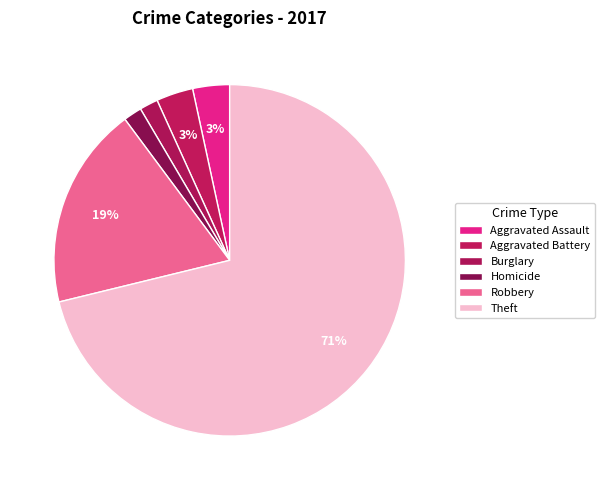

To the nearest percent, what portion does Theft represent?

71%